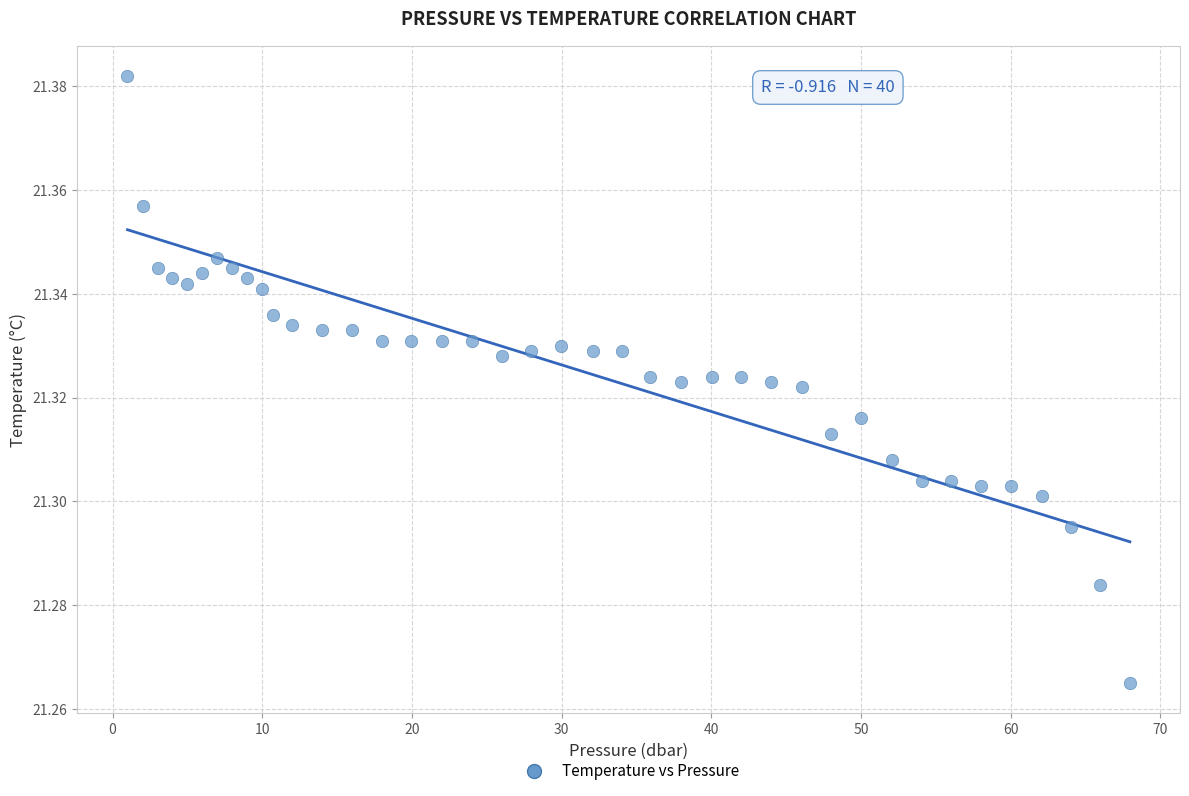

What is the range of X values (max minus min)?

67.0